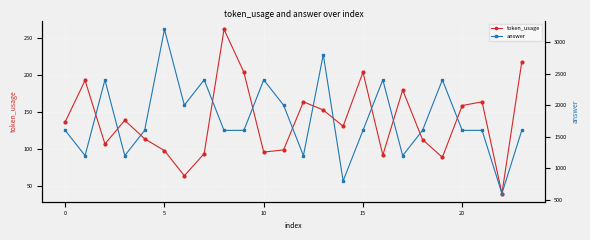

How many data points in answer are less than 1600?

6